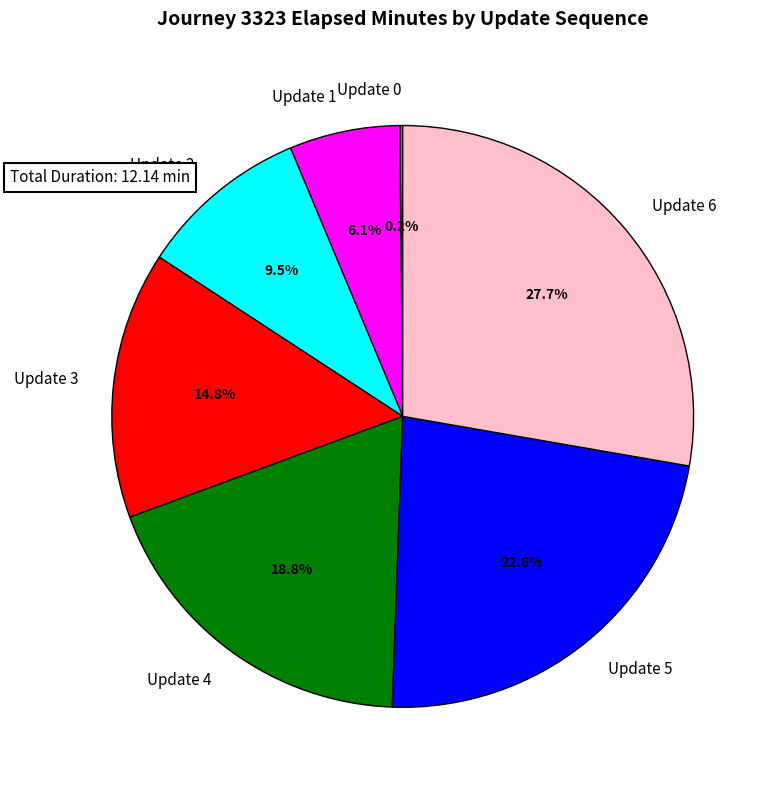

Which category has the smallest portion of the pie?

Update 0